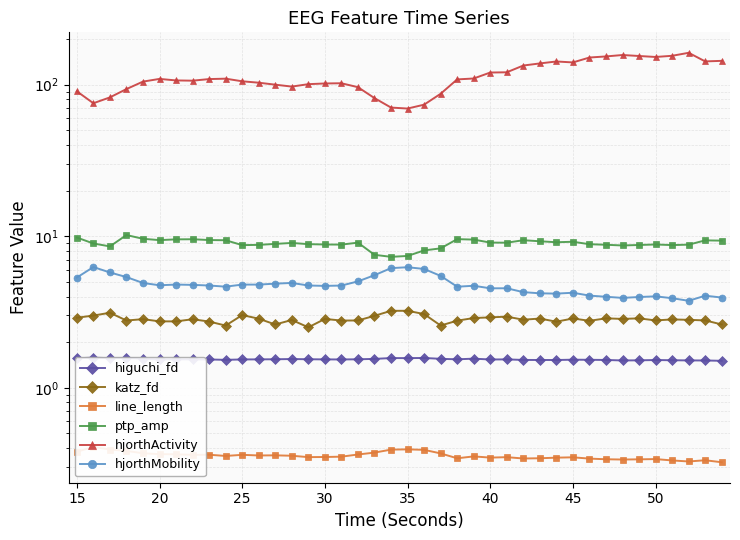

Reading left to right, extract all data points from this chart.

higuchi_fd: 1.6	1.6	1.6	1.6	1.6	1.5	1.5	1.5	1.5	1.5	1.5	1.5	1.5	1.5	1.5	1.5	1.5	1.5	1.6	1.6	1.6	1.6	1.6	1.5	1.6	1.5	1.5	1.5	1.5	1.5	1.5	1.5	1.5	1.5	1.5	1.5	1.5	1.5	1.5	1.5
katz_fd: 2.9	3.0	3.1	2.8	2.8	2.7	2.7	2.8	2.7	2.6	3.0	2.9	2.6	2.8	2.5	2.8	2.8	2.8	3.0	3.2	3.2	3.1	2.6	2.8	2.9	2.9	2.9	2.8	2.9	2.7	2.9	2.8	2.9	2.8	2.9	2.8	2.8	2.8	2.8	2.6
line_length: 0.4	0.4	0.4	0.4	0.4	0.4	0.4	0.4	0.4	0.4	0.4	0.4	0.4	0.4	0.3	0.3	0.4	0.4	0.4	0.4	0.4	0.4	0.4	0.3	0.4	0.3	0.3	0.3	0.3	0.3	0.3	0.3	0.3	0.3	0.3	0.3	0.3	0.3	0.3	0.3
ptp_amp: 9.8	9.0	8.6	10.2	9.6	9.4	9.5	9.5	9.4	9.4	8.7	8.8	8.9	9.0	8.9	8.8	8.8	9.1	7.5	7.3	7.4	8.1	8.3	9.6	9.5	9.1	9.1	9.4	9.3	9.1	9.2	8.9	8.8	8.7	8.7	8.8	8.7	8.8	9.4	9.3
hjorthActivity: 90.3	75.3	82.3	93.4	104.7	109.0	106.5	106.1	108.7	109.4	105.1	102.9	99.9	97.0	100.6	101.7	102.1	96.1	81.5	70.5	69.5	73.7	87.0	108.2	109.7	120.1	120.5	133.6	137.9	142.1	140.0	150.9	153.4	156.7	154.4	152.1	154.9	162.1	142.2	143.4
hjorthMobility: 5.3	6.3	5.8	5.4	4.9	4.7	4.8	4.8	4.7	4.6	4.8	4.8	4.9	4.9	4.7	4.7	4.7	5.0	5.5	6.2	6.2	6.1	5.5	4.6	4.7	4.5	4.5	4.3	4.2	4.2	4.2	4.1	4.0	3.9	4.0	4.0	3.9	3.7	4.0	3.9